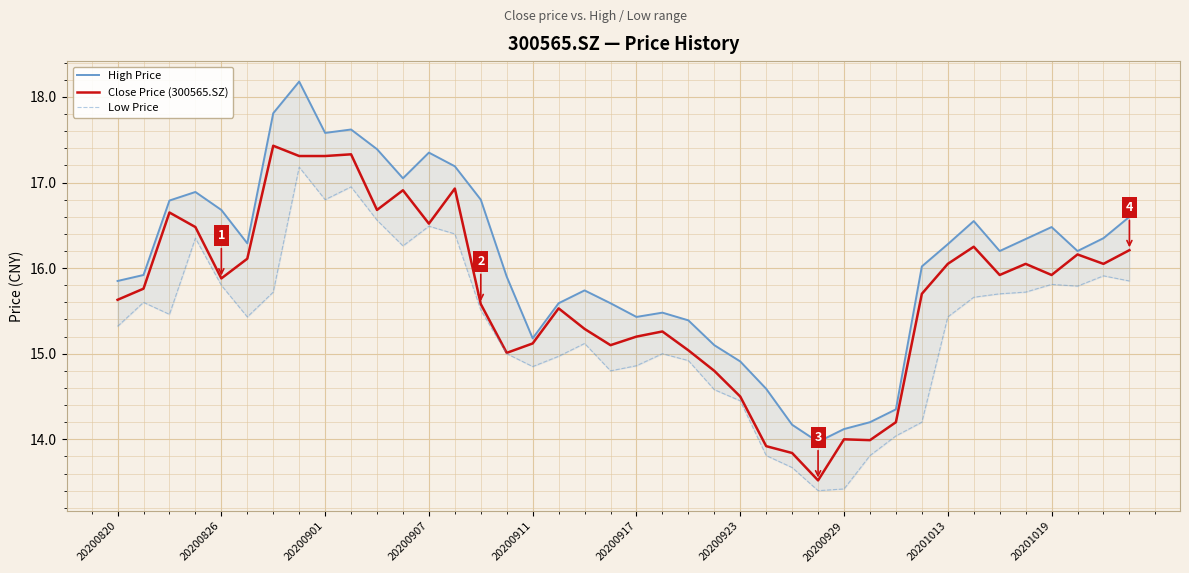

What is the minimum value shown in the chart?

13.4